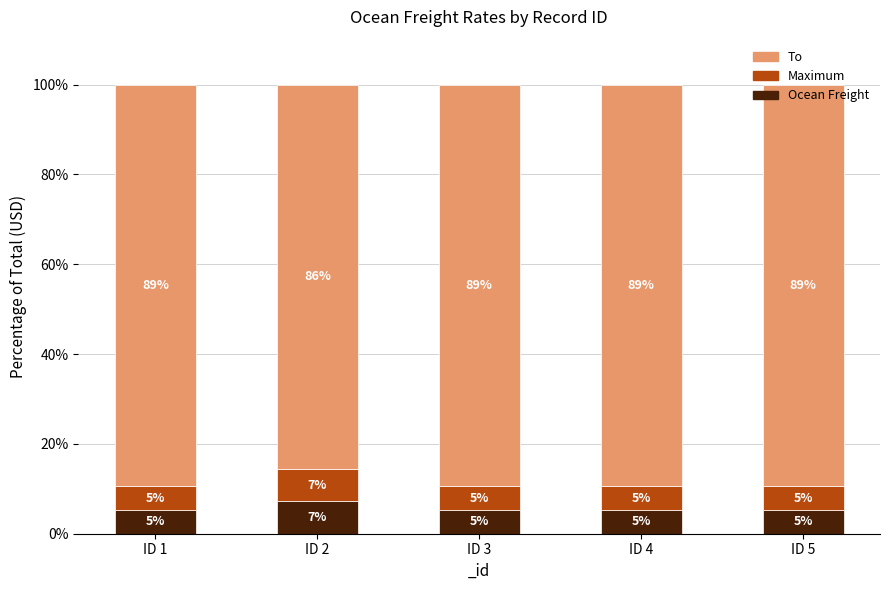

Does the chart contain stacked bars?

Yes